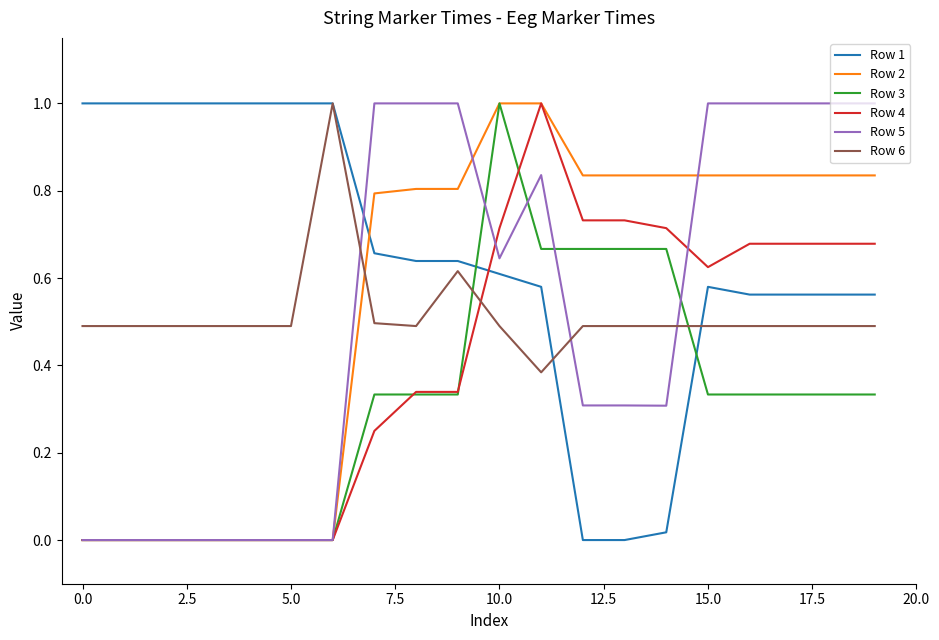

What is the highest value of the Row 6 series?

1.0